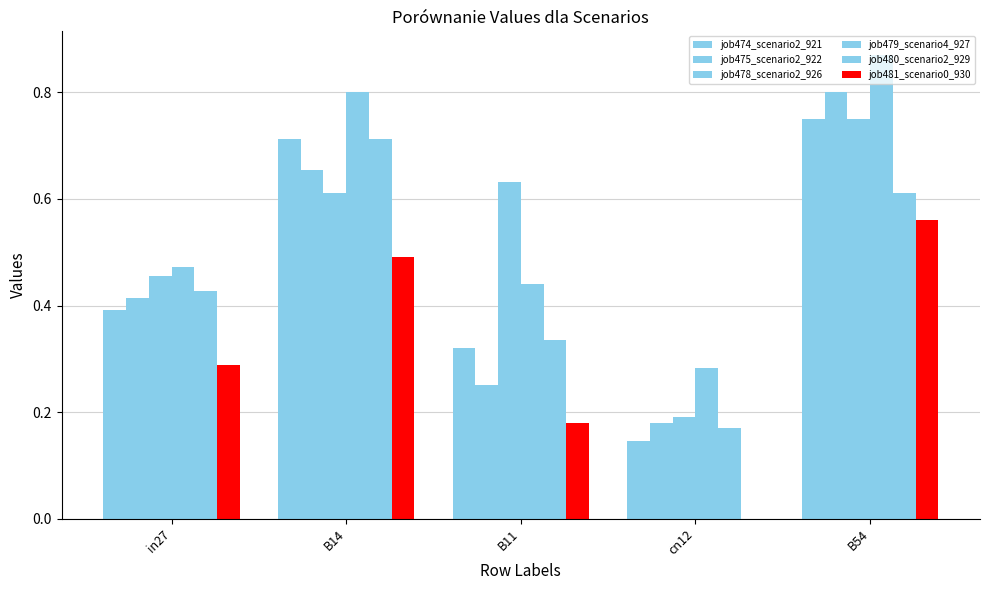

Count the number of categories in the chart.

5